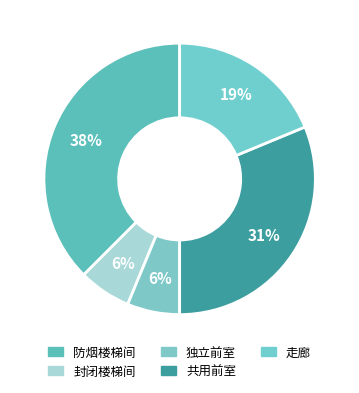

True or false: 走廊 accounts for 19% of the total.

True